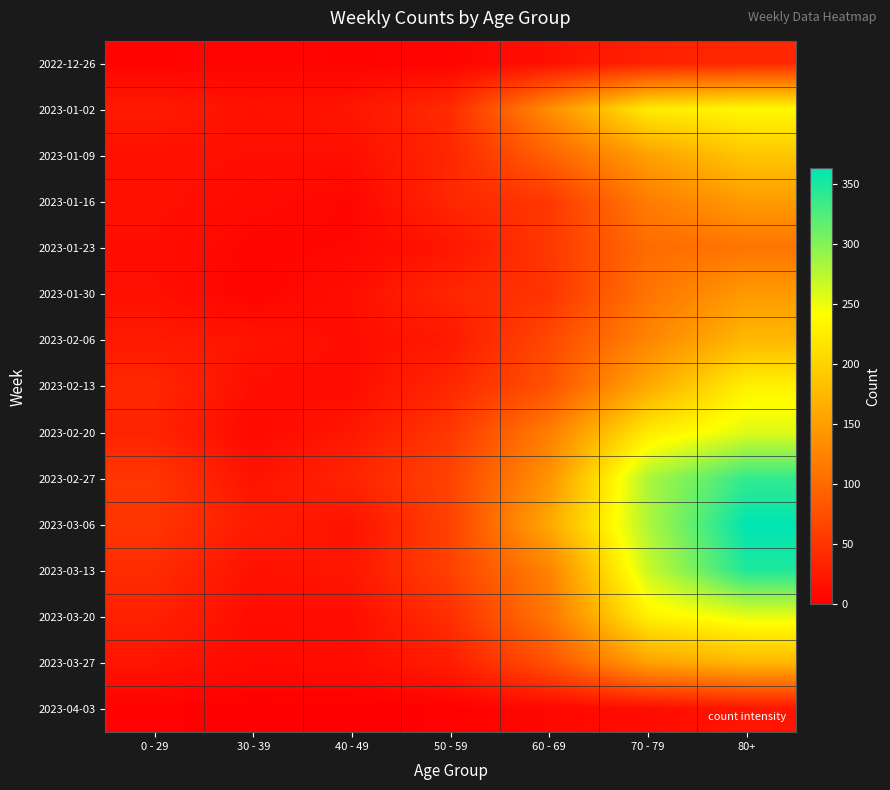

What is the greatest value displayed?

363